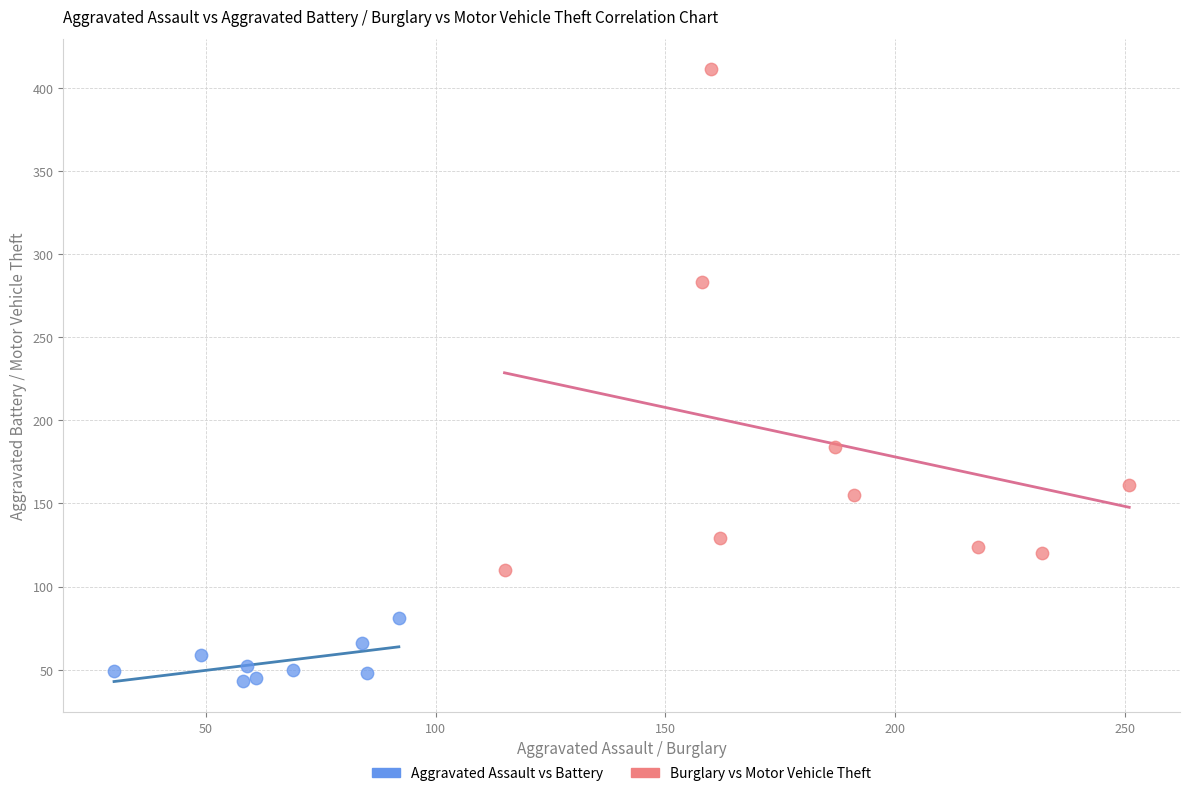

Which series reaches the maximum Y coordinate?

Burglary vs Motor Vehicle Theft